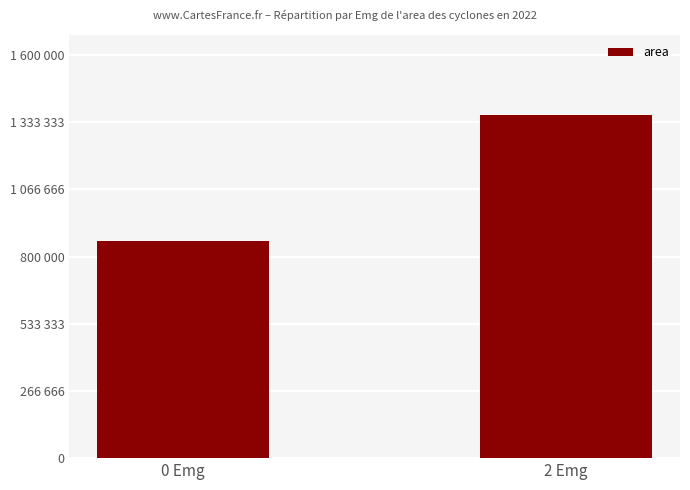

List the labels in order of value, smallest first.

0 Emg, 2 Emg